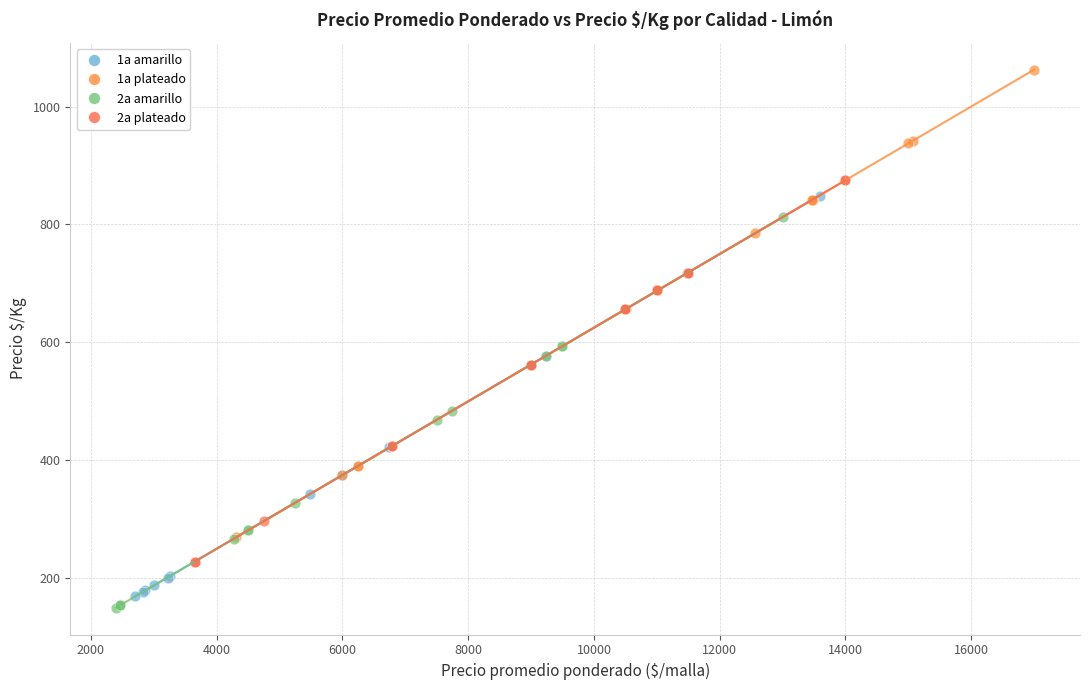

What are all the series names shown in the legend?

1a amarillo, 1a plateado, 2a amarillo, 2a plateado